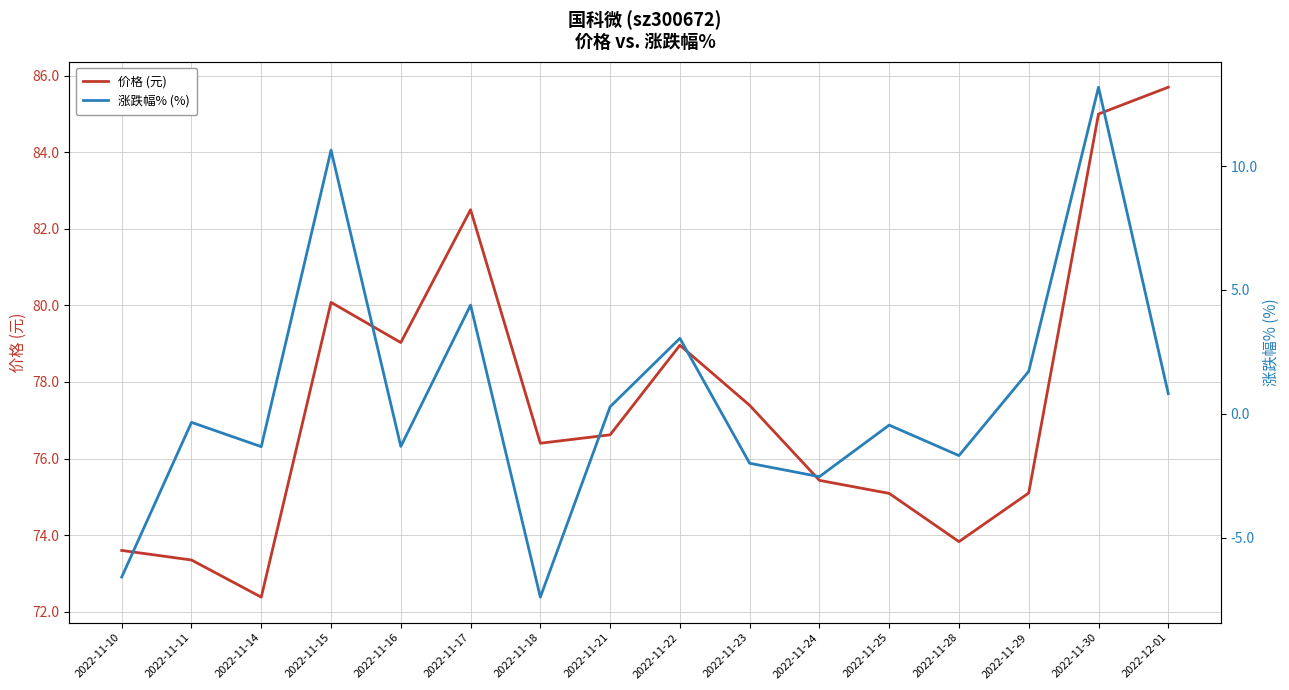

Is it true that 价格 (元) equals 73.8 at 2022-11-28?

True